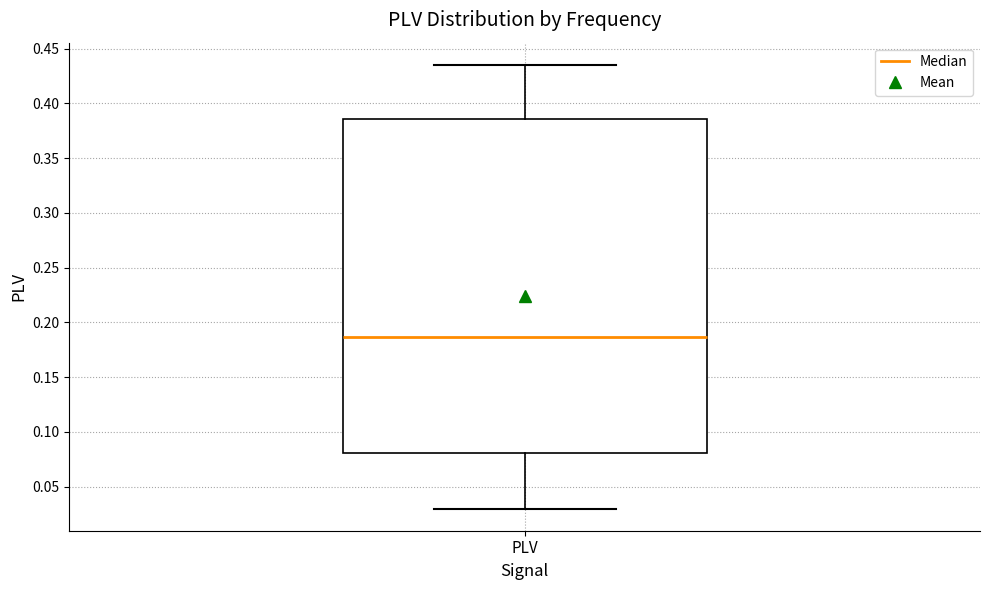

Transcribe this box plot: give where the median line is, the range the box spans, and where the two whiskers end, as read against the y-axis. The values are not printed on the chart, so give them approximately, as read against the axis.

median 0.185, box 0.080 to 0.385, whiskers 0.030 to 0.435